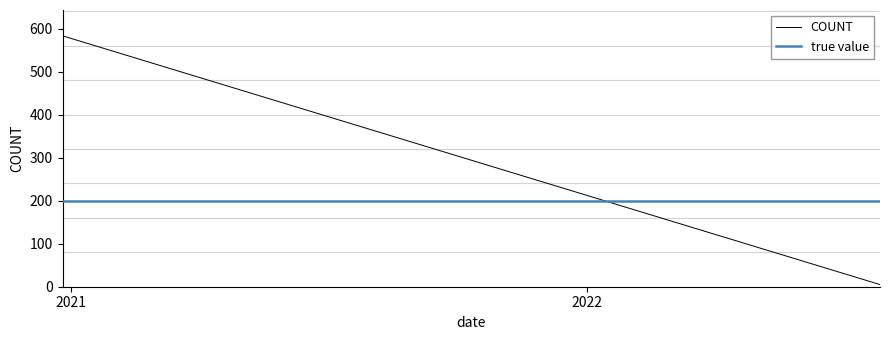

Which label corresponds to the largest value in the chart?

2020-12-26